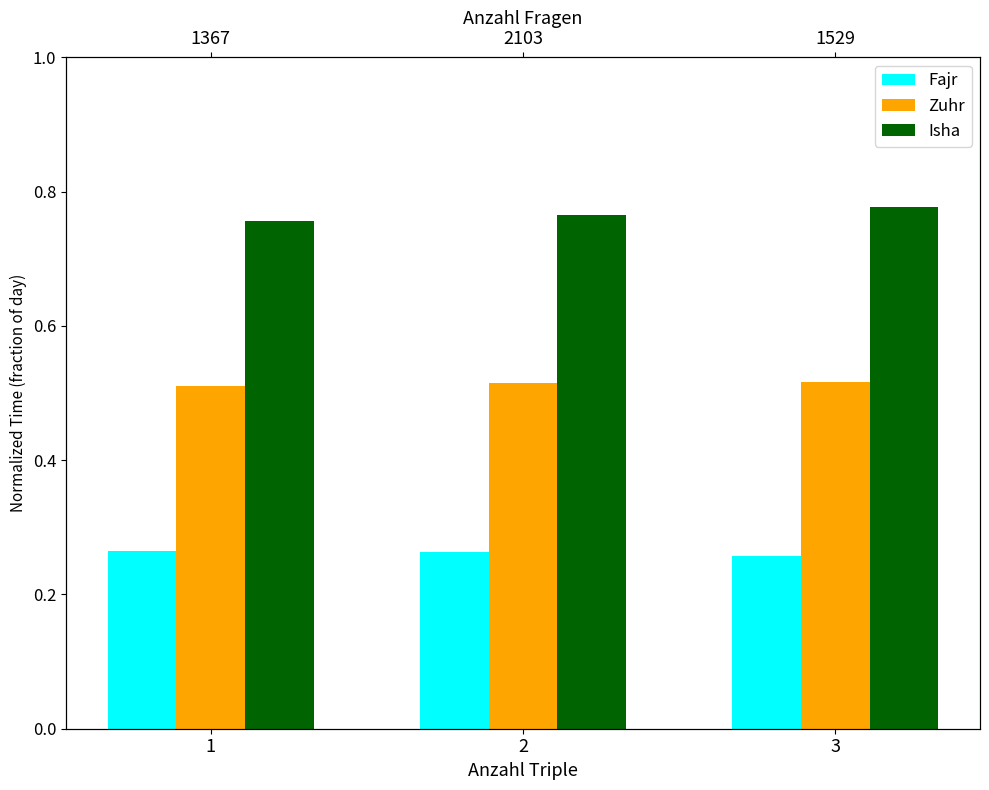

Reading left to right, what are all the values shown in this chart?

Fajr: 0.3	0.3	0.3
Zuhr: 0.5	0.5	0.5
Isha: 0.8	0.8	0.8